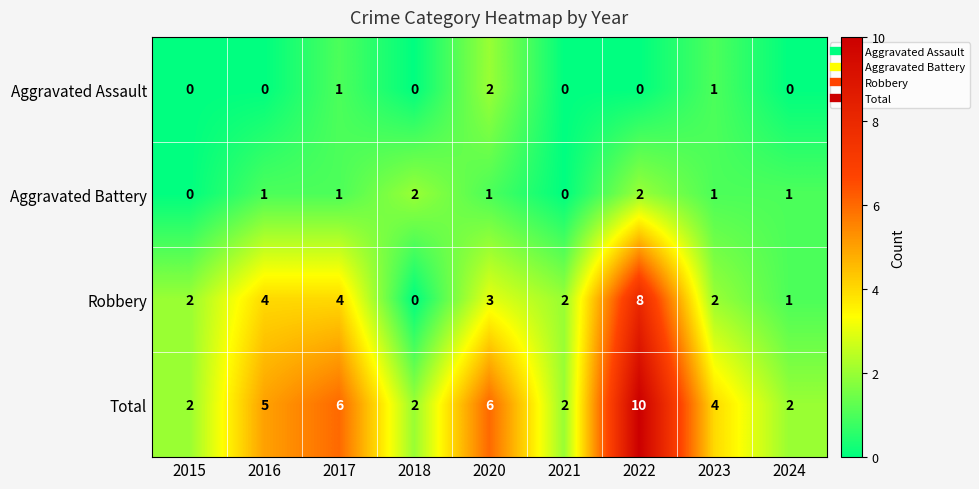

At 2022, list the series in order from largest to smallest.

Total, Robbery, Aggravated Battery, Aggravated Assault